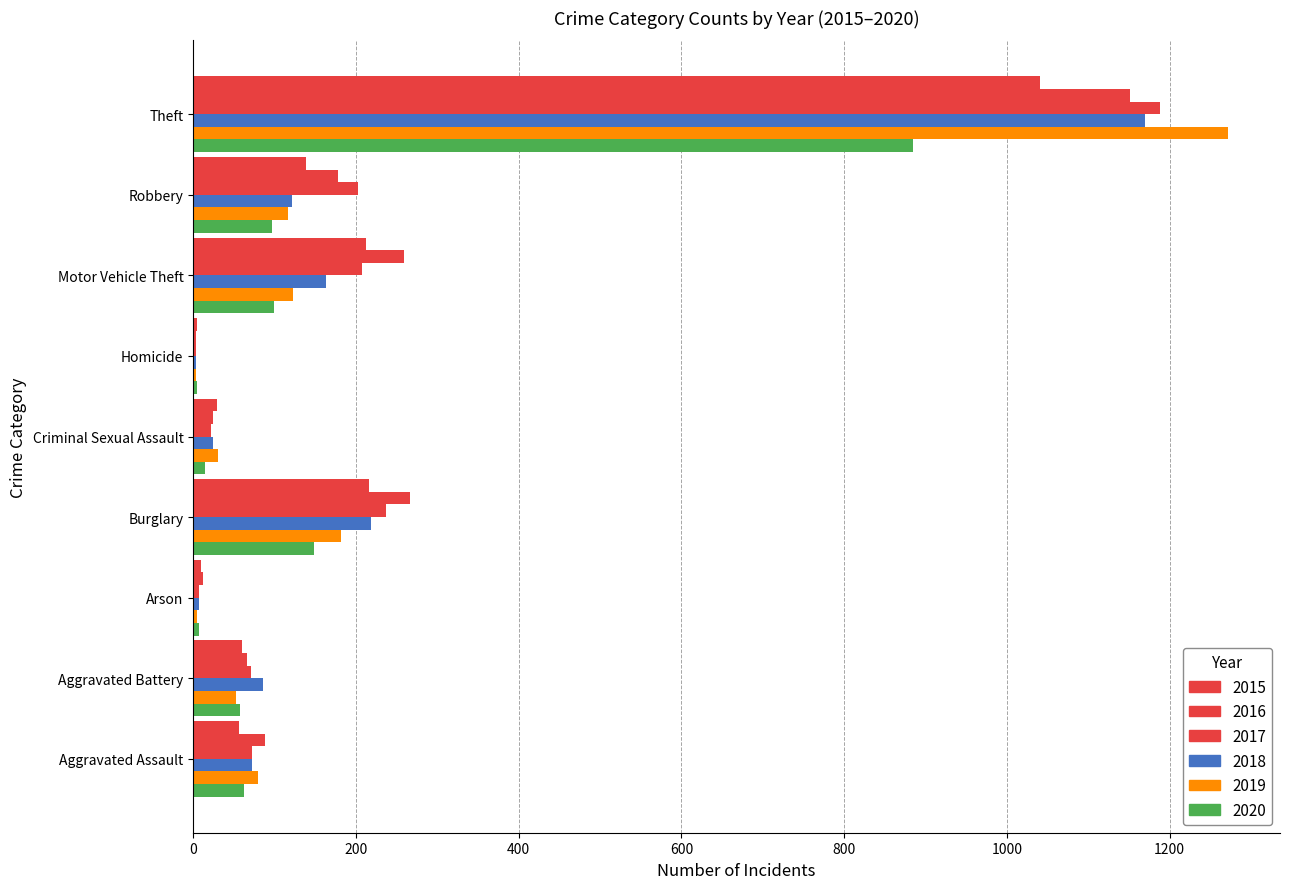

The 2020 series shows 884 at Theft. True or false?

True